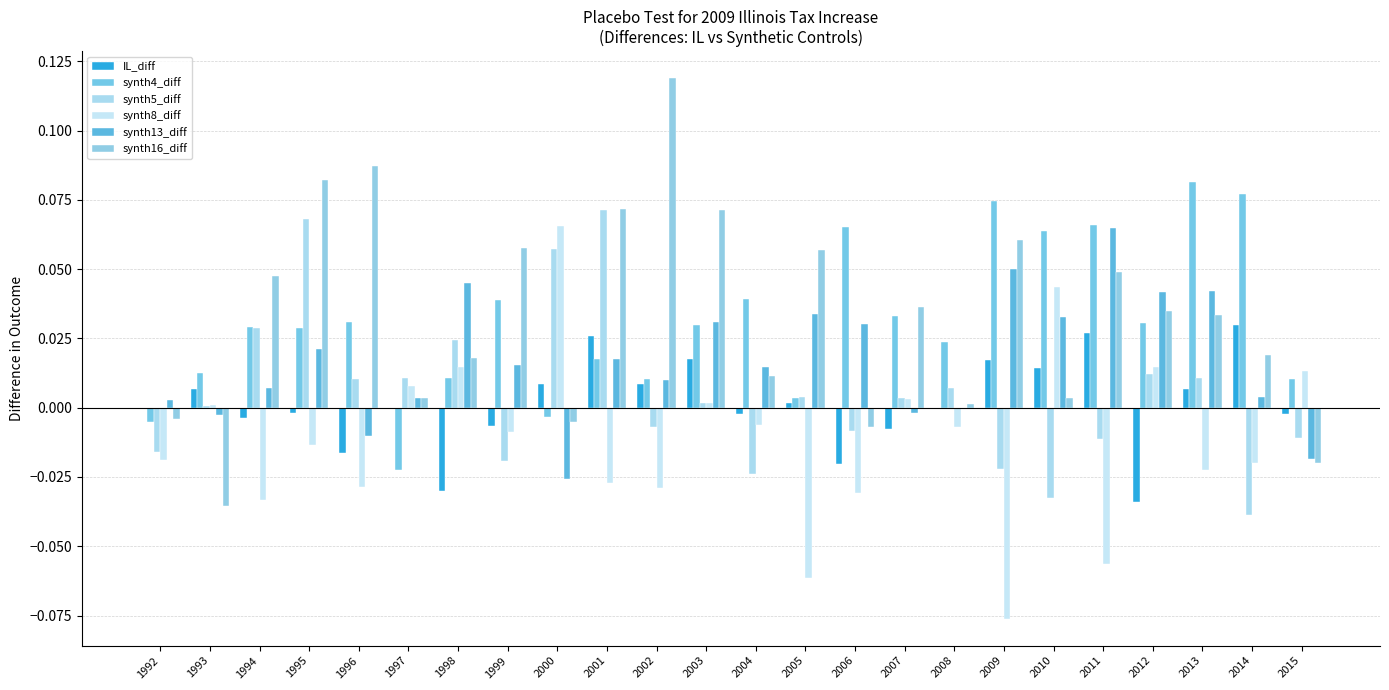

At which category is the sum across all series the highest?

1995